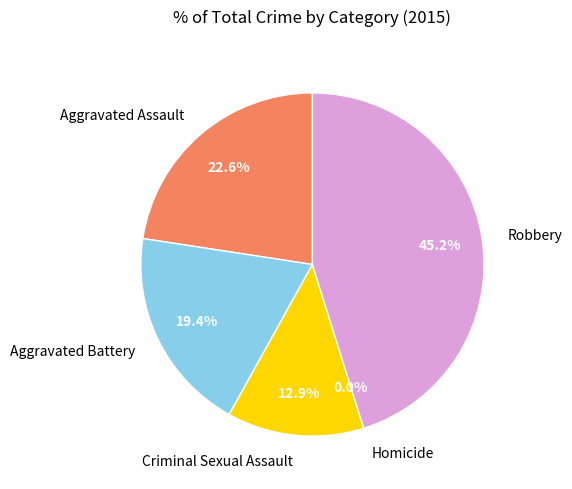

What is the total percentage of Criminal Sexual Assault and Aggravated Battery?

32.3%